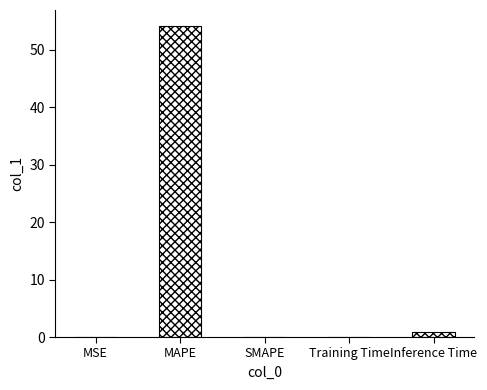

What is the change in value from MSE to Training Time?

+0.1